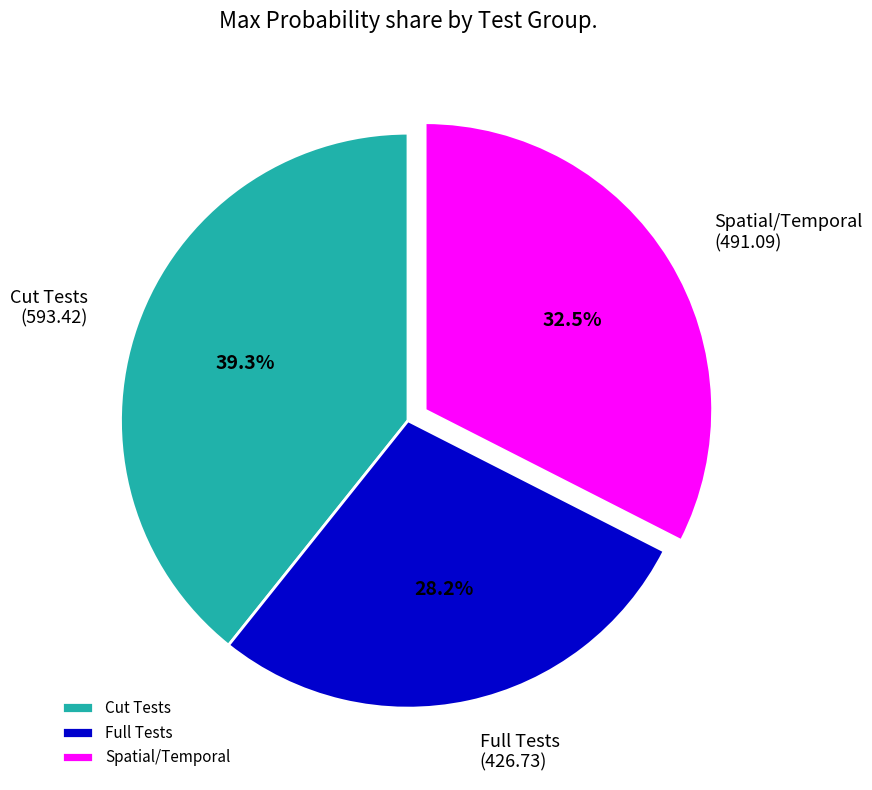

Approximately how many times larger is the value at Full Tests compared to Spatial/Temporal?

0.9